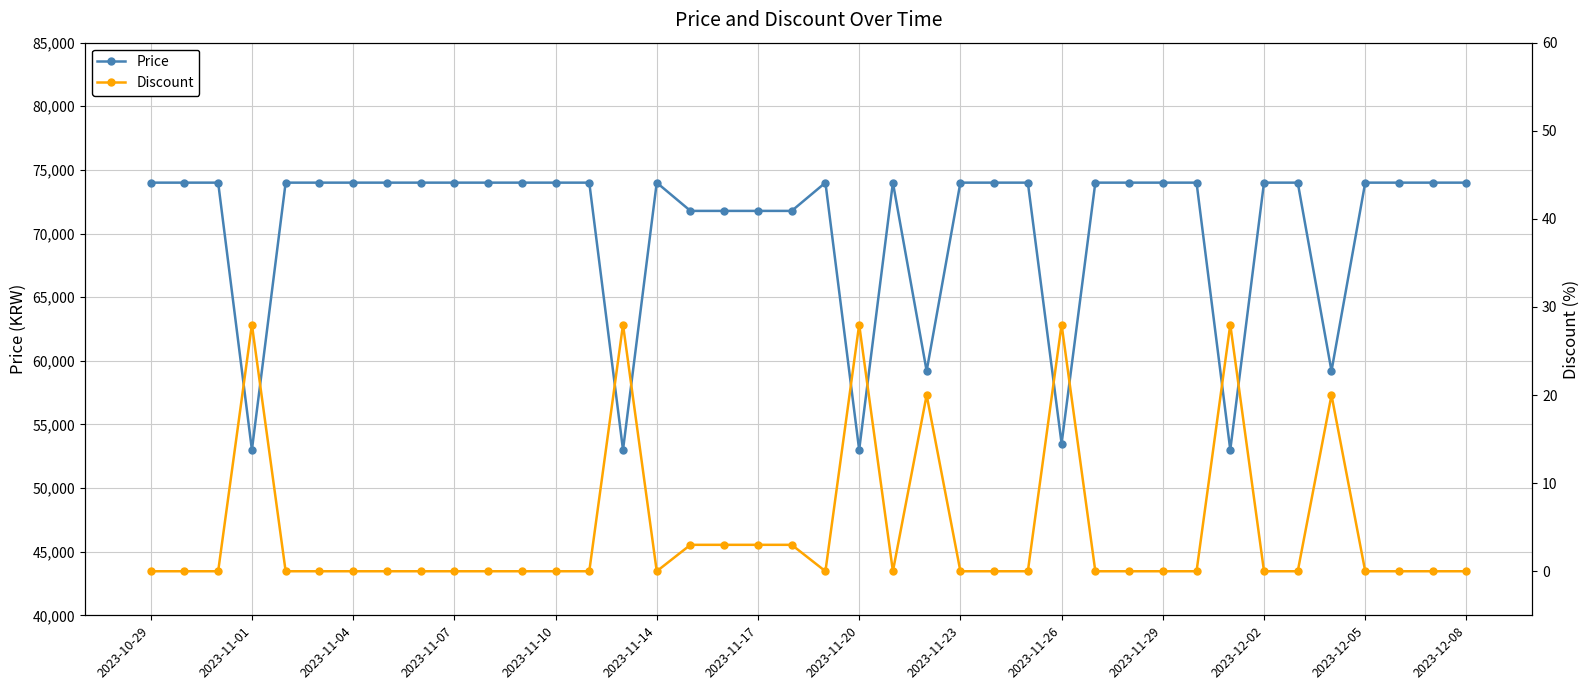

True or false: Price has more than 1 interior local peaks.

True